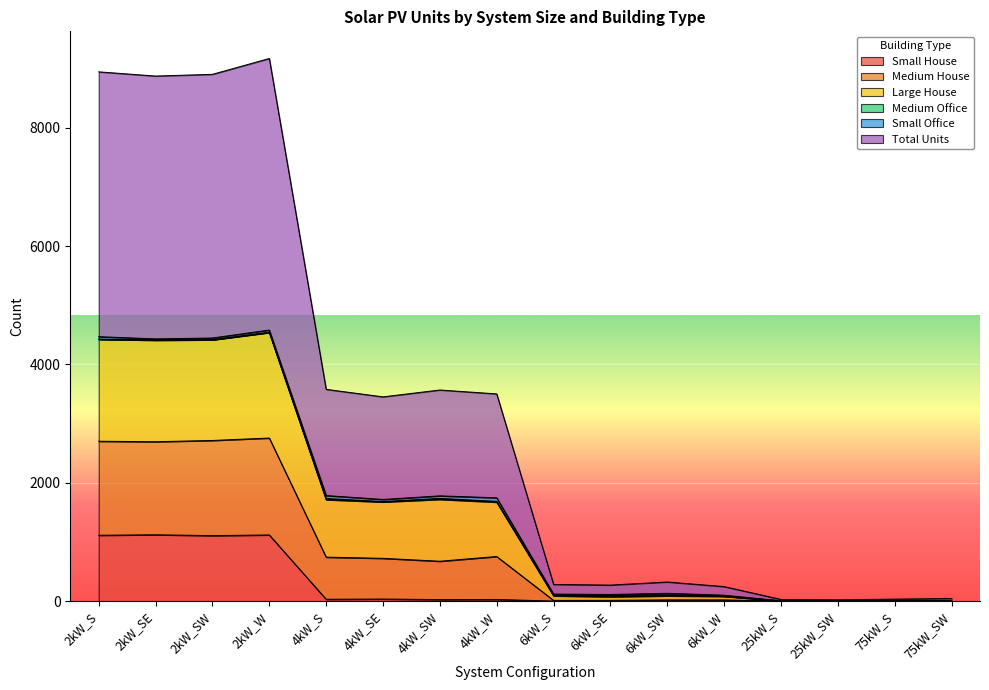

What is the greatest value displayed?

9170